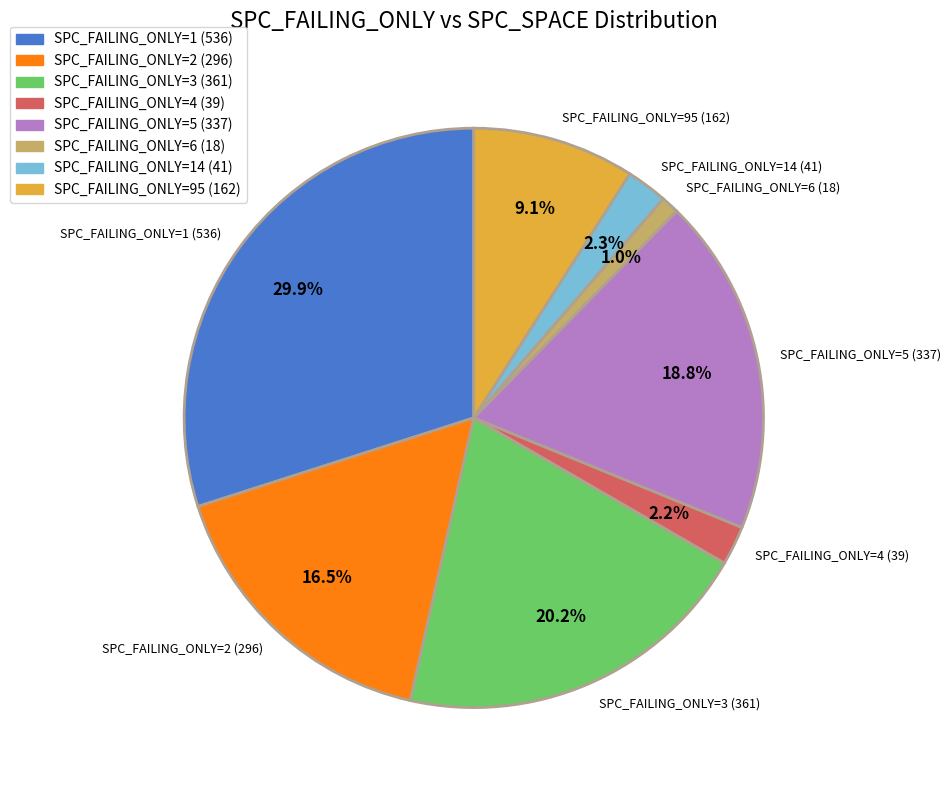

Which has a higher value, SPC_FAILING_ONLY=4 (39) or SPC_FAILING_ONLY=6 (18)?

SPC_FAILING_ONLY=4 (39)